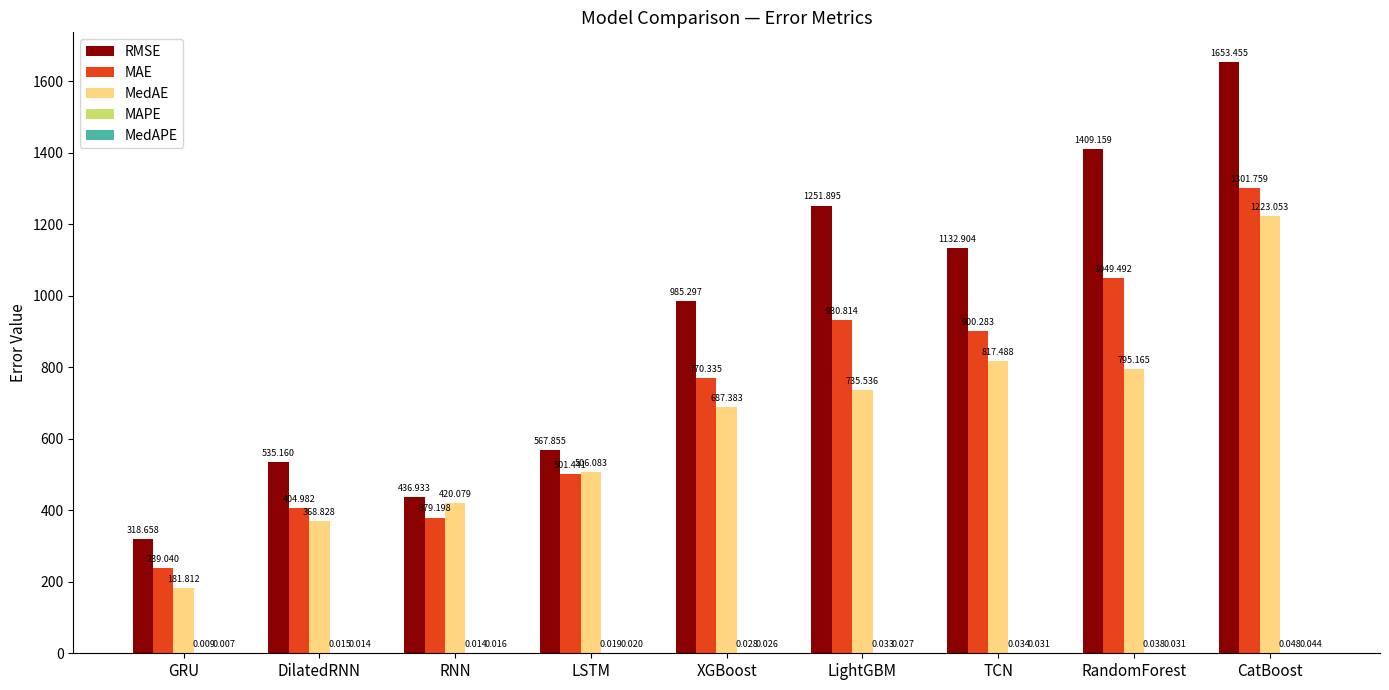

Which series has the largest range (max minus min)?

RMSE